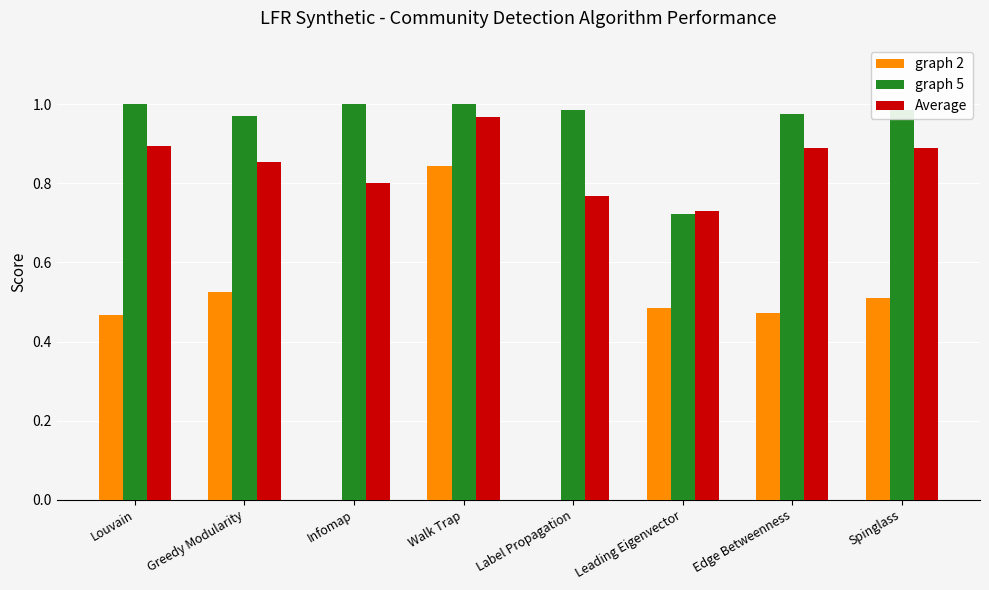

What is the total value across all series at Leading Eigenvector?

1.9